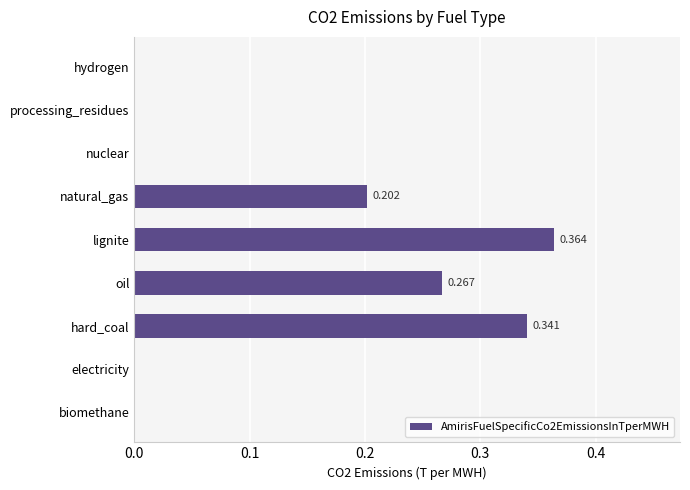

Which category has the highest value across all series?

lignite